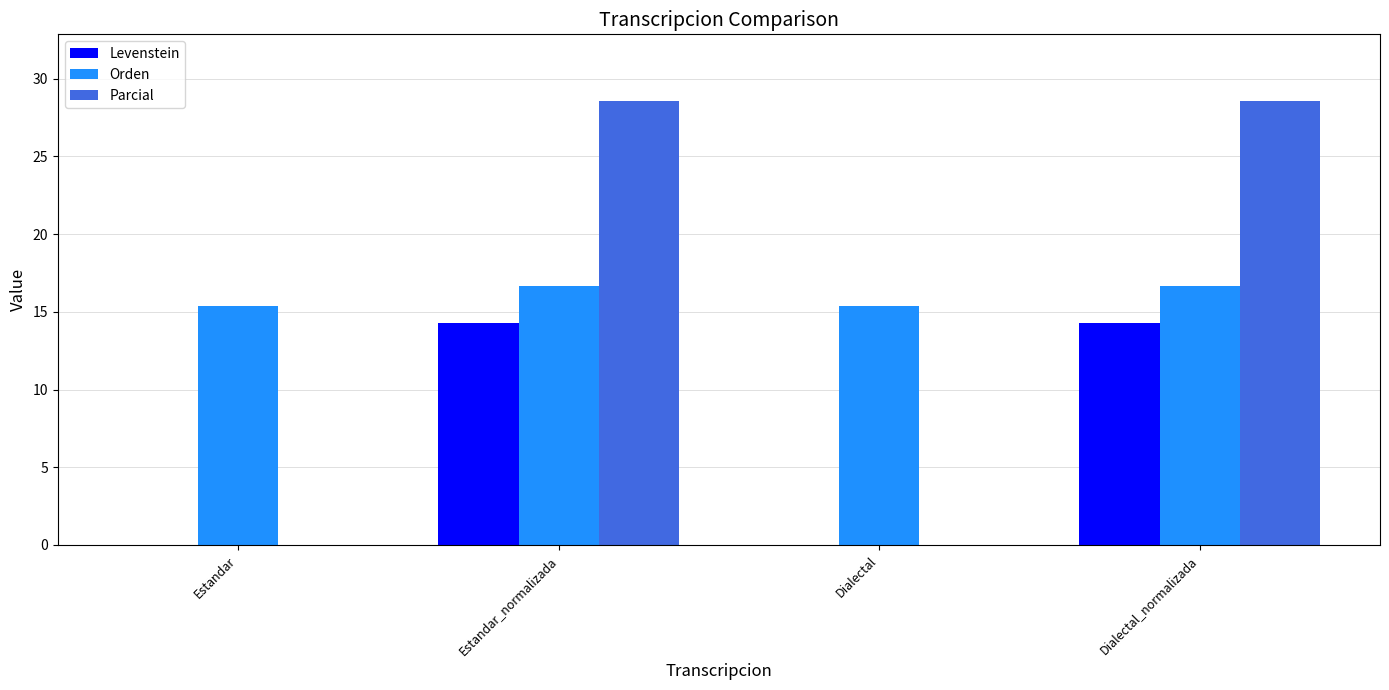

What is the sum of the Parcial values at Dialectal_normalizada and Estandar?

28.6